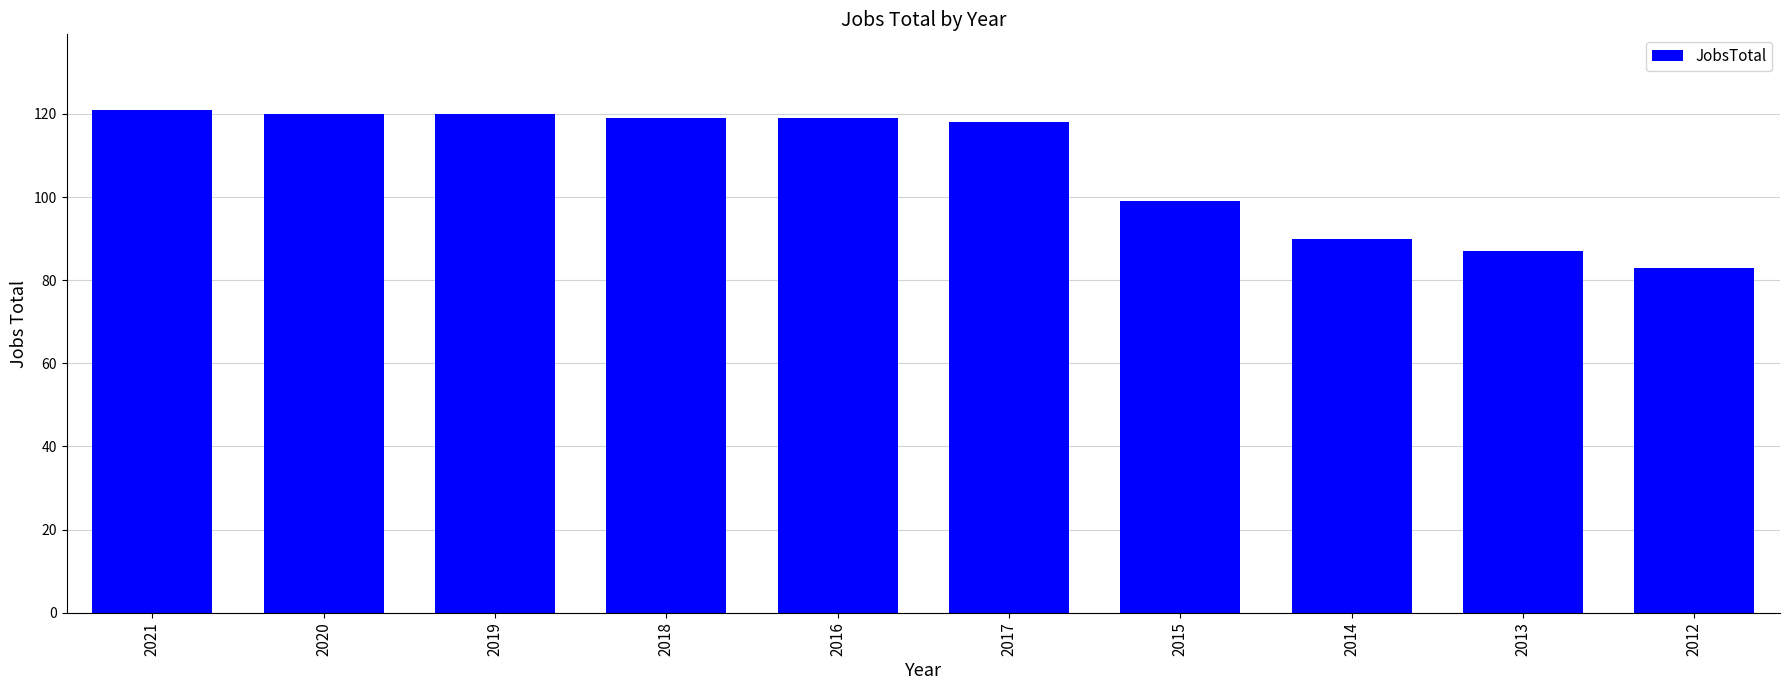

What is the label of the 5th bar from the left?

2016